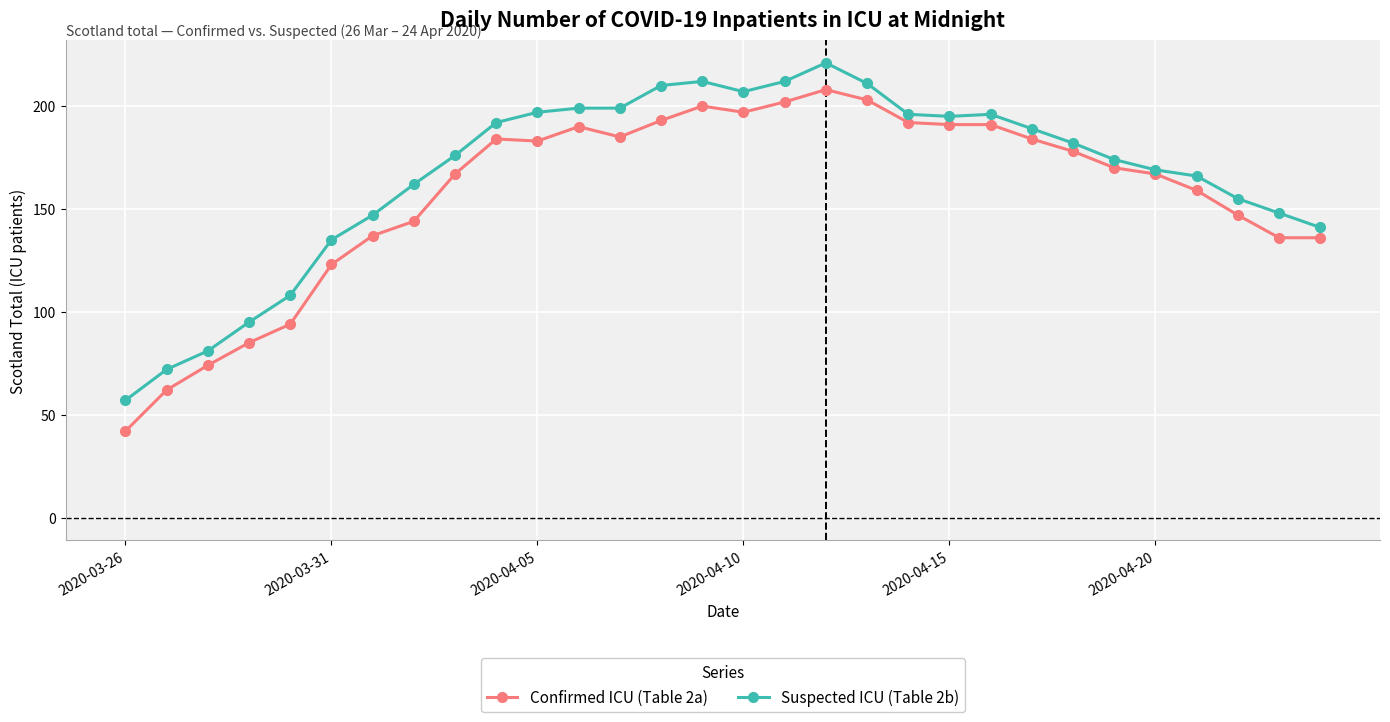

What is the value of the Suspected ICU (Table 2b) point at the 8th from the left?

162